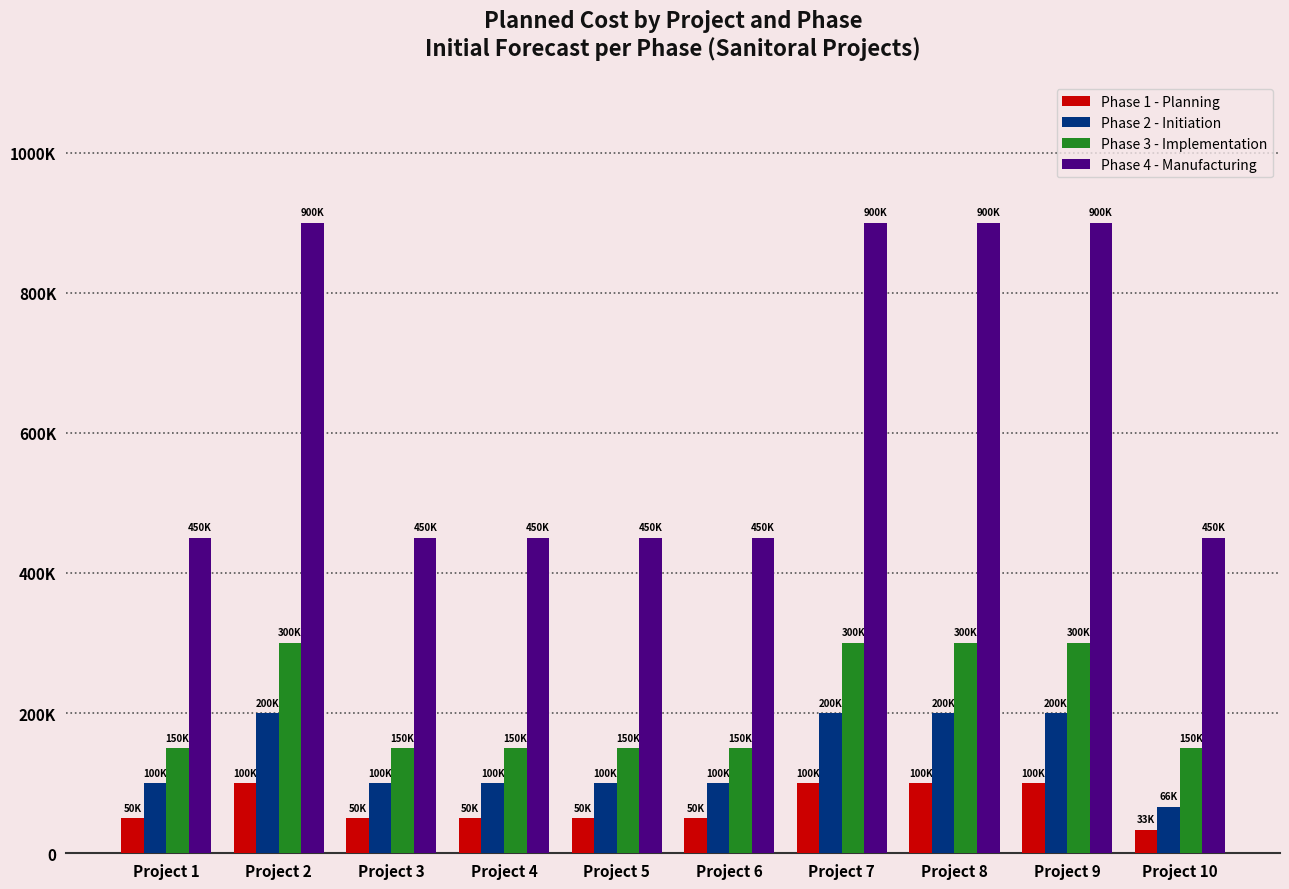

Which series has the widest spread of values?

Phase 4 - Manufacturing